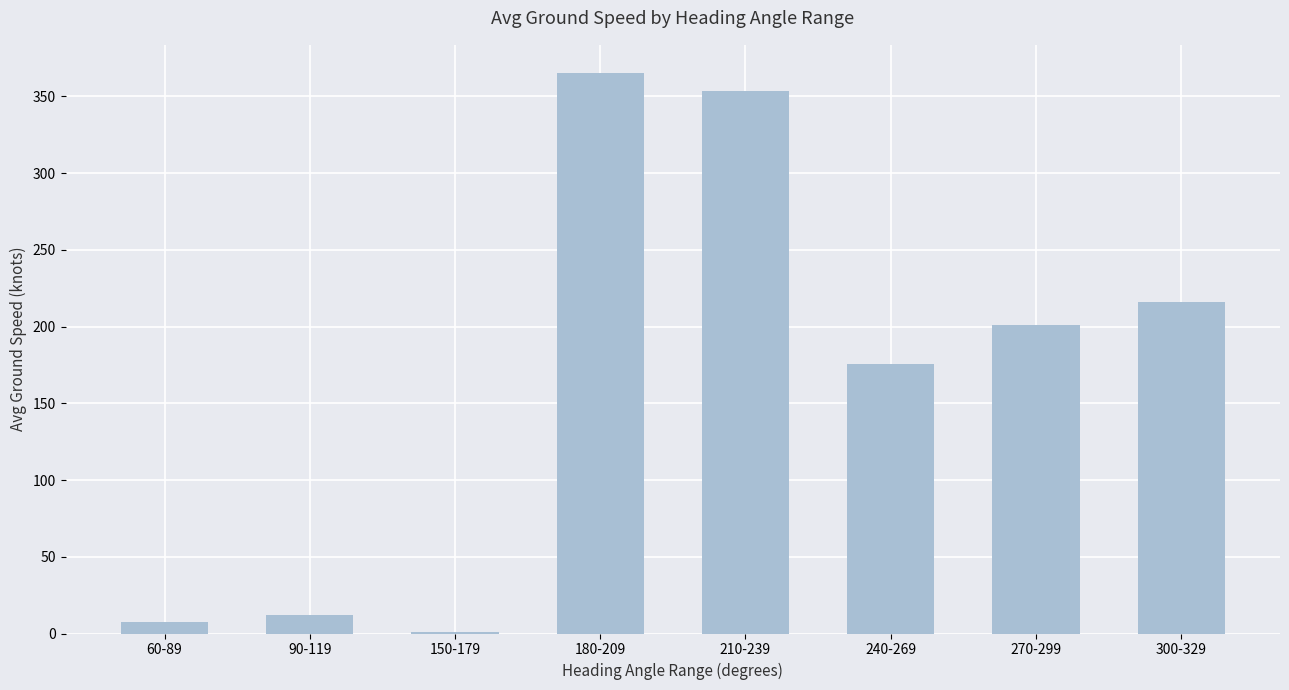

Which has a higher value, 240-269 or 270-299?

270-299